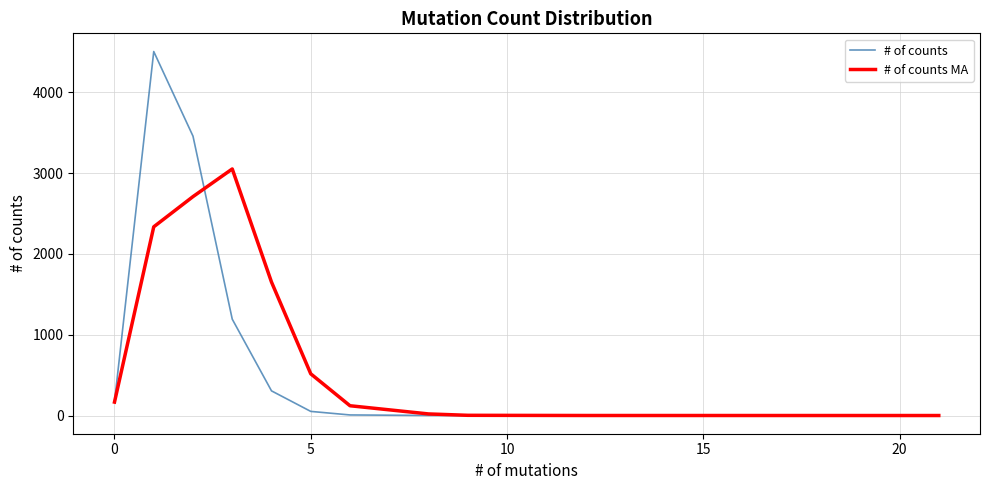

Which series has the largest range (max minus min)?

# of counts